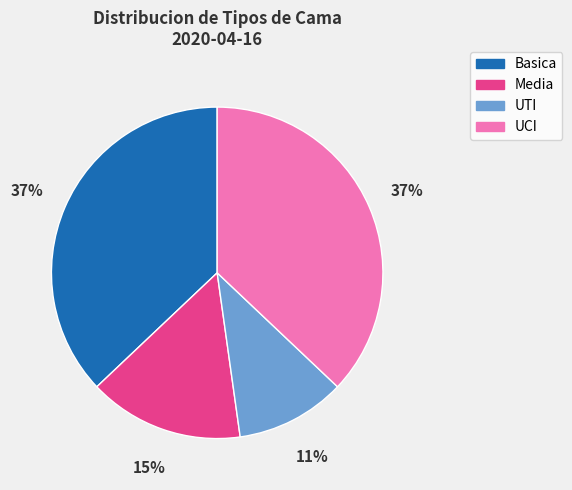

To the nearest percent, what is the average slice percentage?

25%